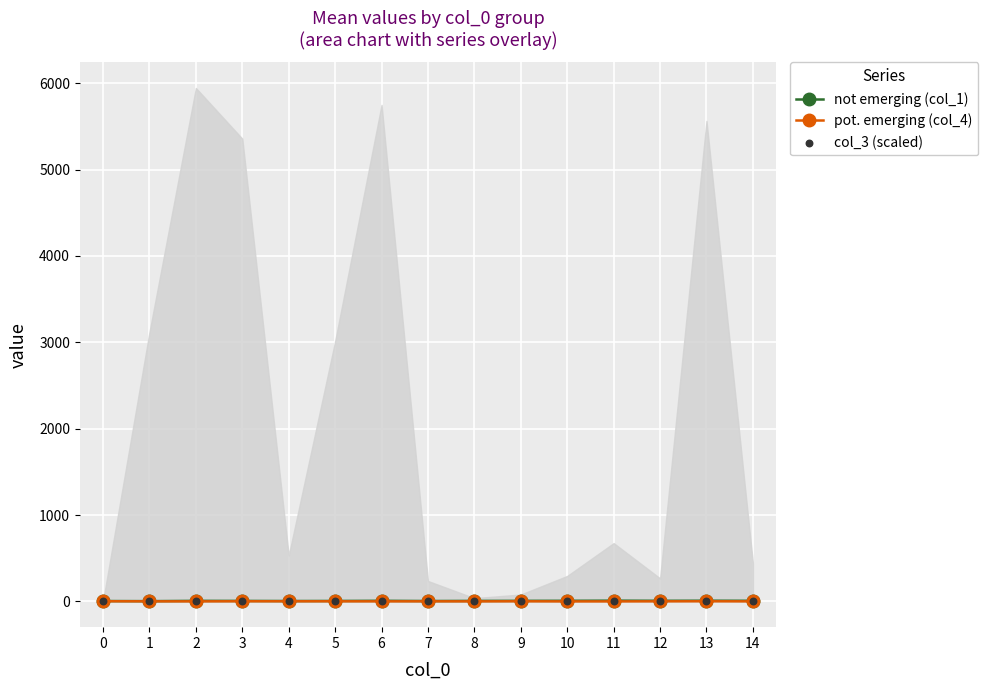

Is the value of pot. emerging (col_4) at 0 greater than the value of not emerging (col_1) at 2?

No